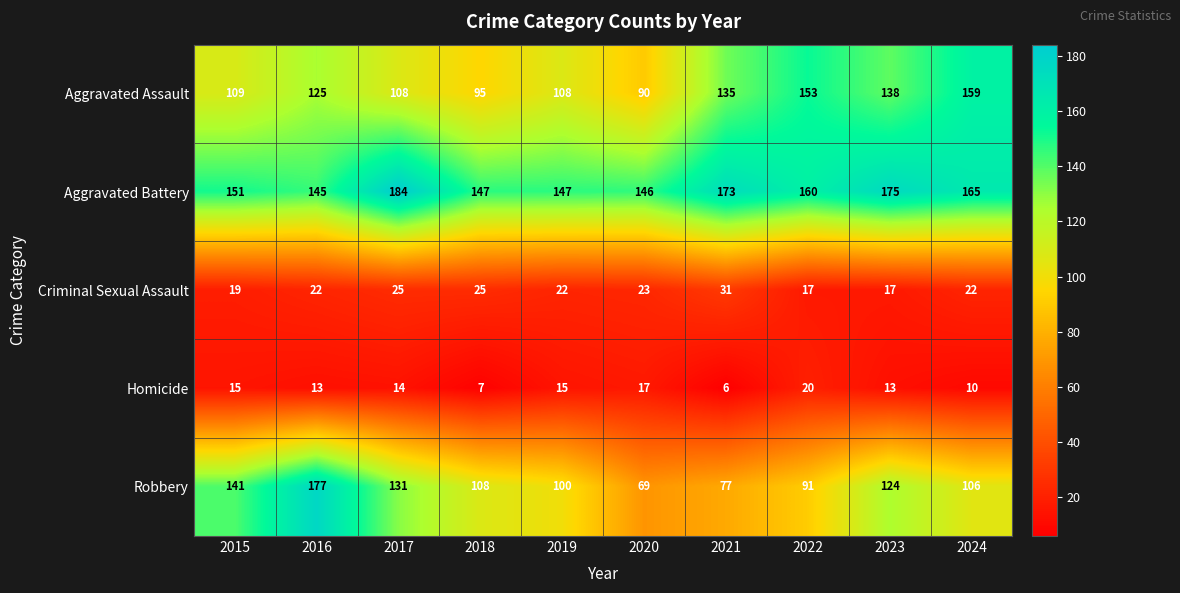

What is the difference between the maximum and minimum values in the Criminal Sexual Assault series?

14